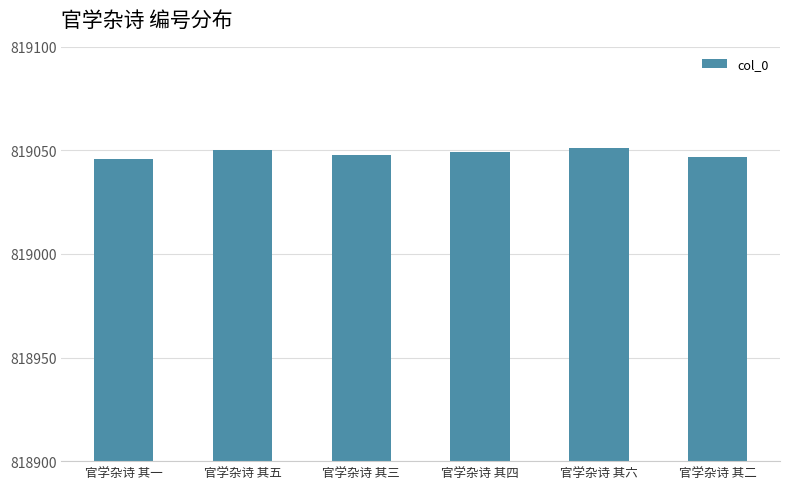

What is the approximate value at 官学杂诗 其六?

819051